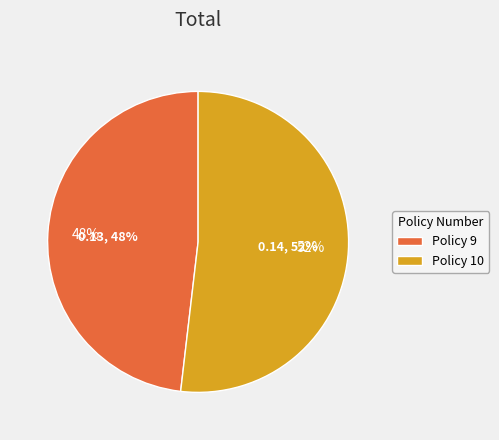

Is there a majority slice in this chart?

Yes